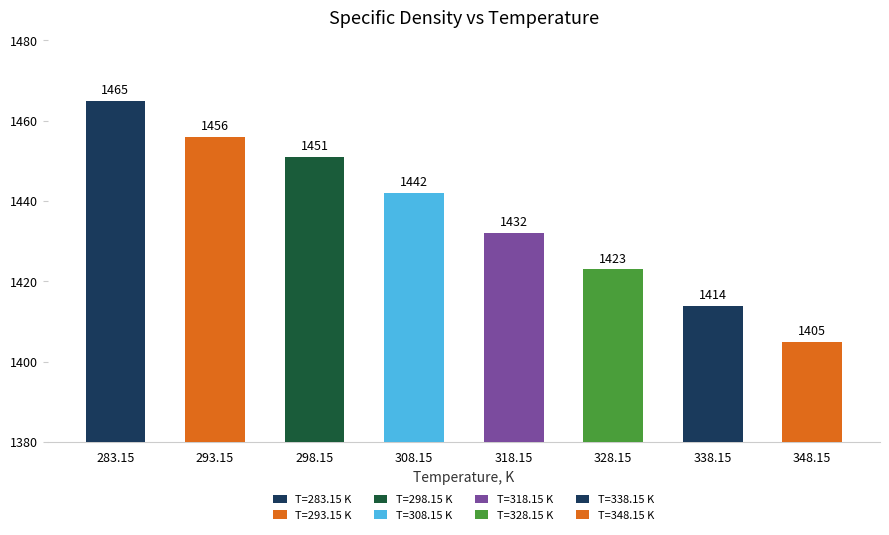

How many data points are less than 1442?

4